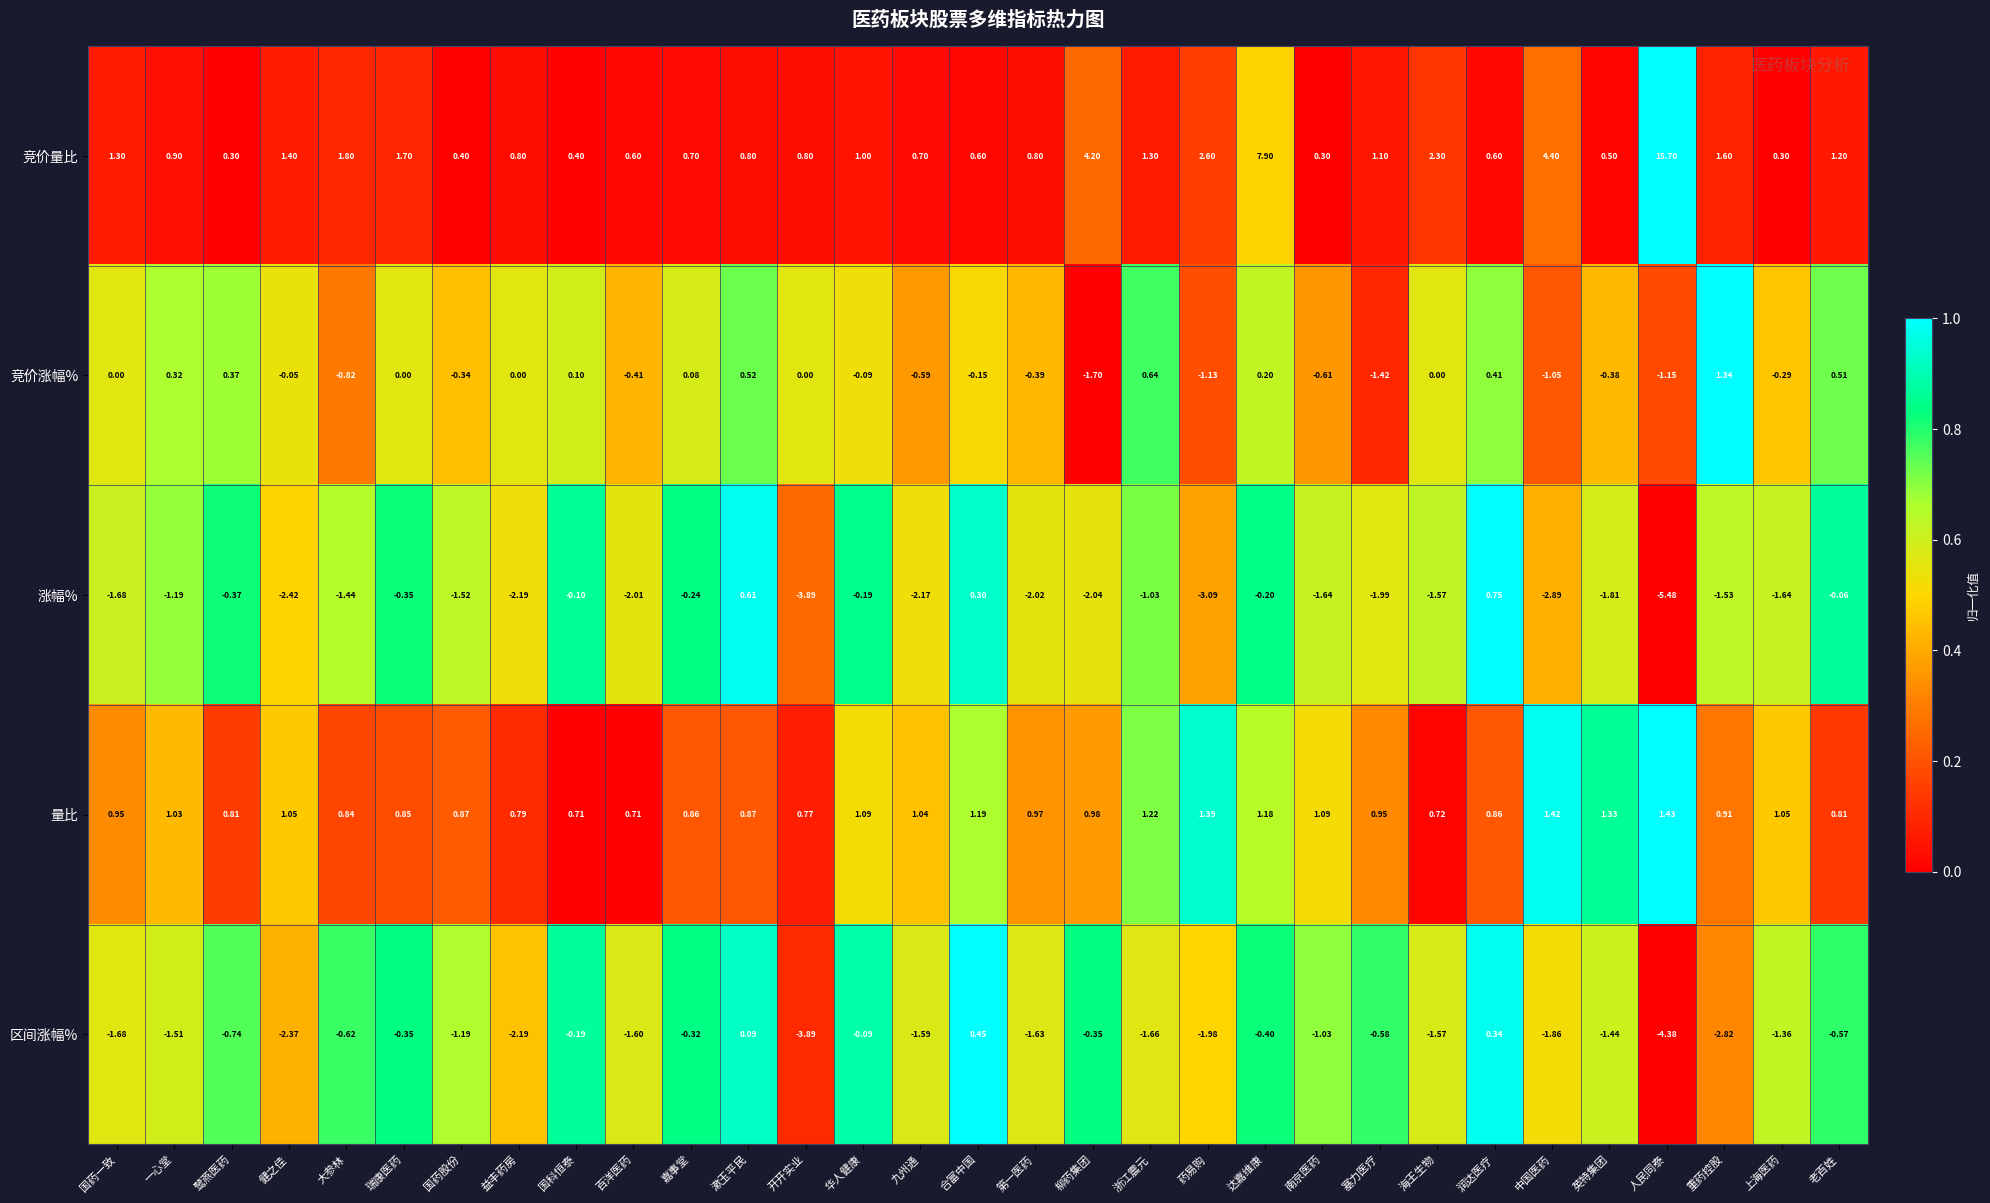

List the series in order of their peak value, highest first.

竞价量比, 量比, 竞价涨幅%, 涨幅%, 区间涨幅%